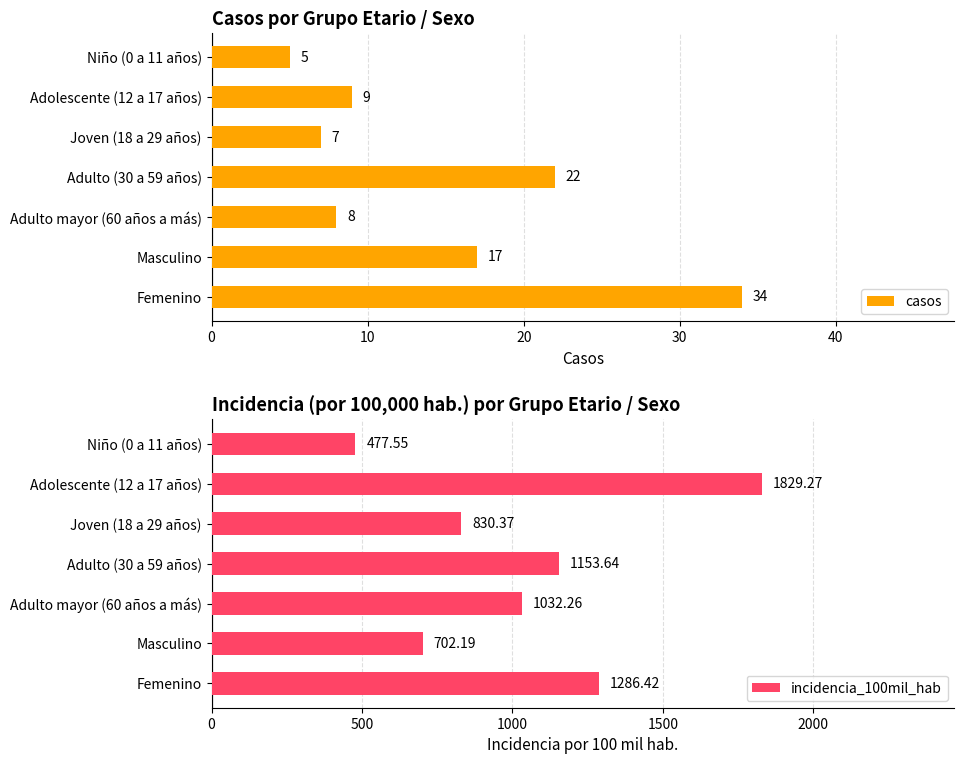

At which label is casos closest to 19?

Masculino